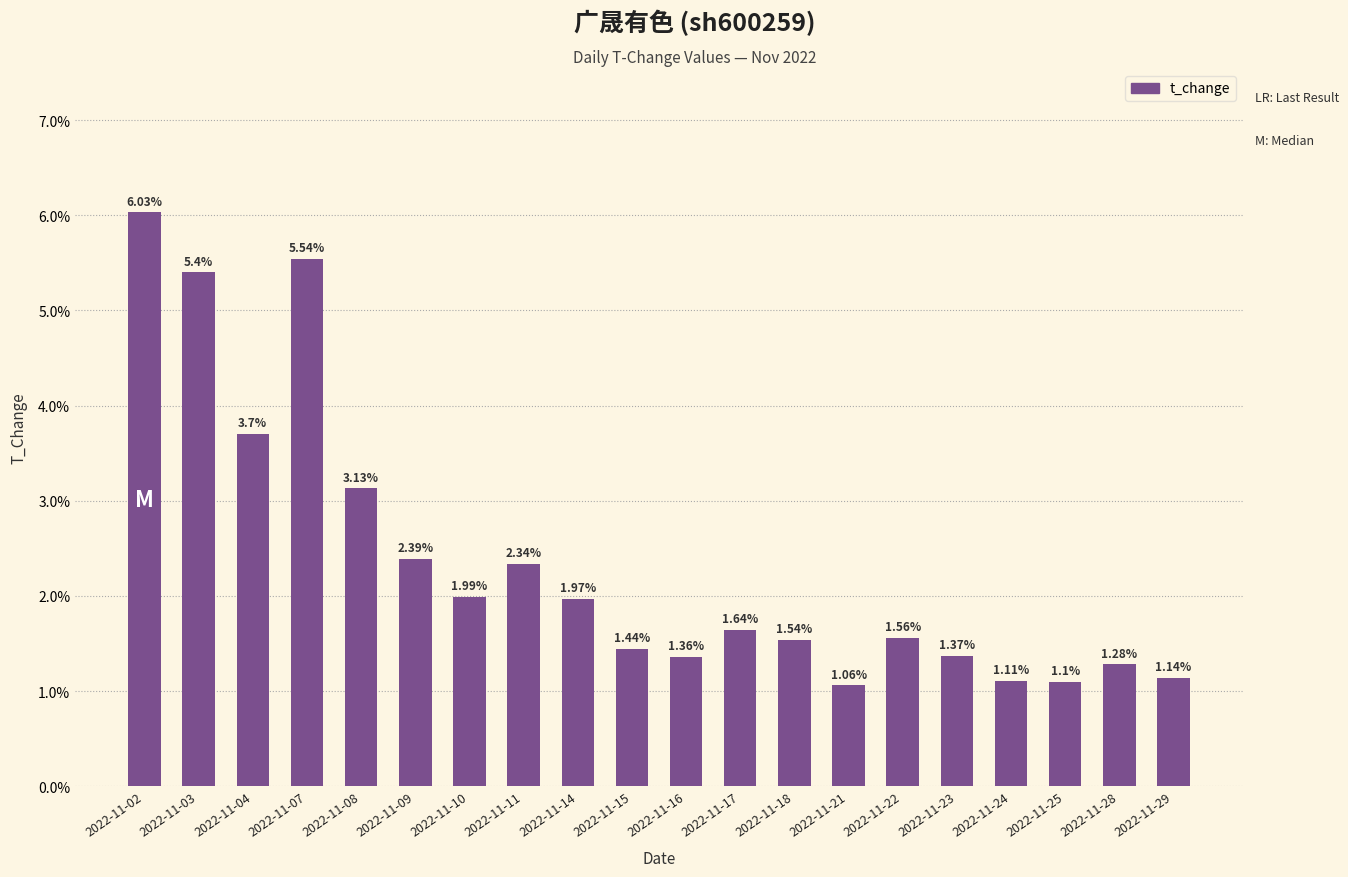

Which label corresponds to the largest value in the chart?

2022-11-02